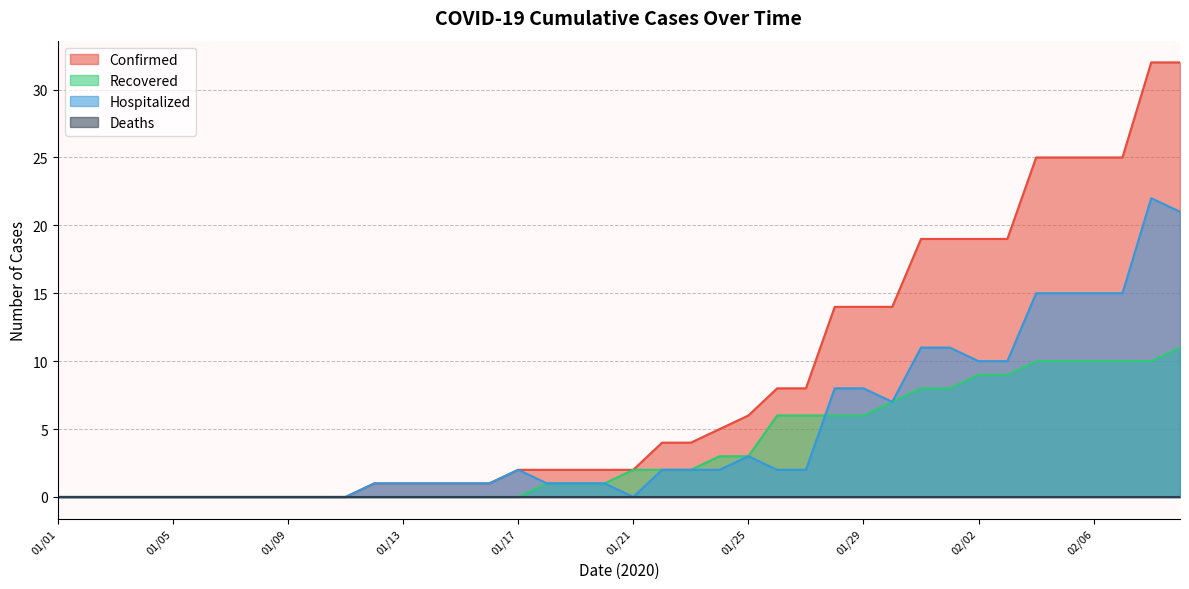

What is the difference between the Confirmed values at 01/27 and 01/19?

6